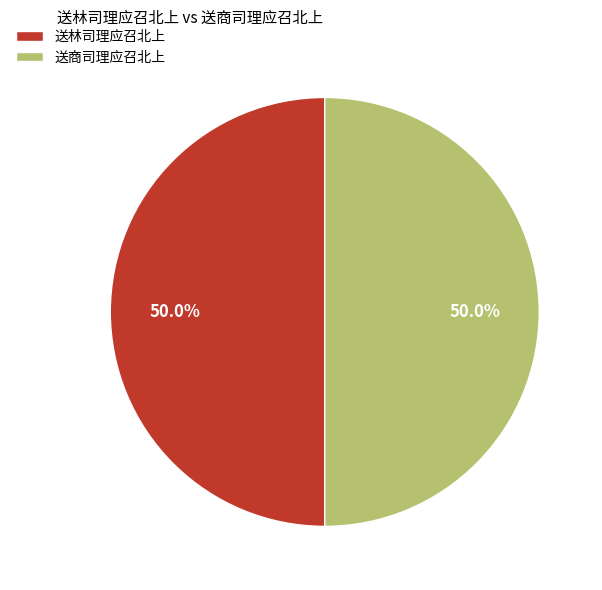

What percentage do 送商司理应召北上 and 送林司理应召北上 together represent?

100.0%